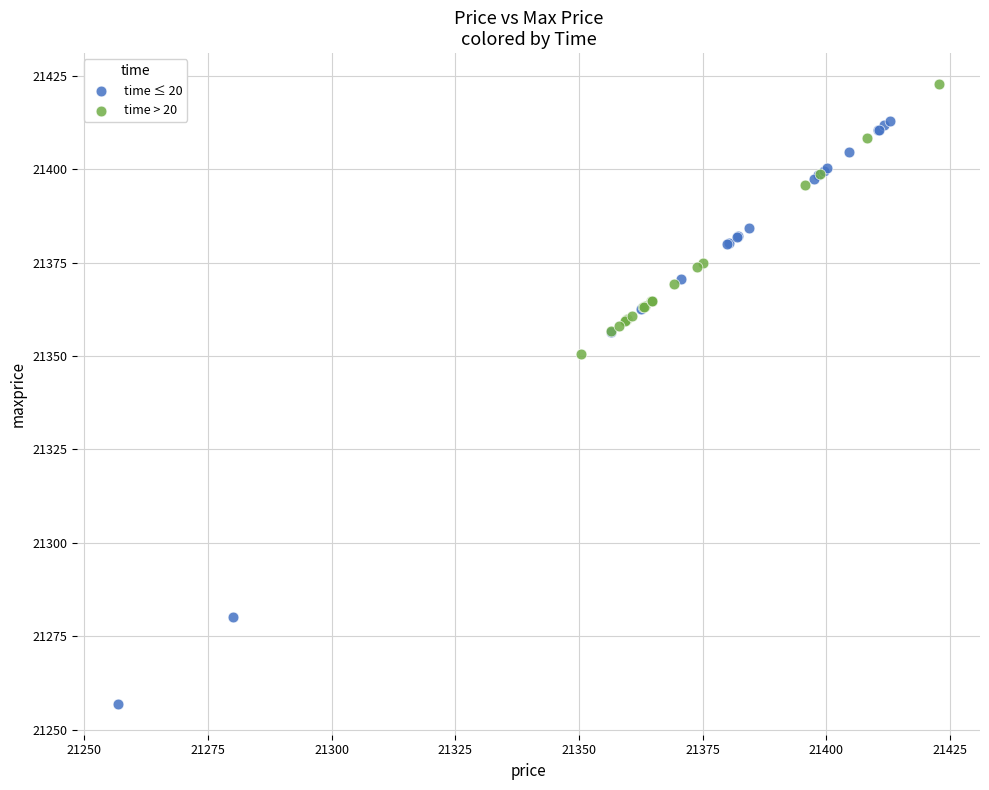

Which series has the largest Y range (max minus min)?

time ≤ 20